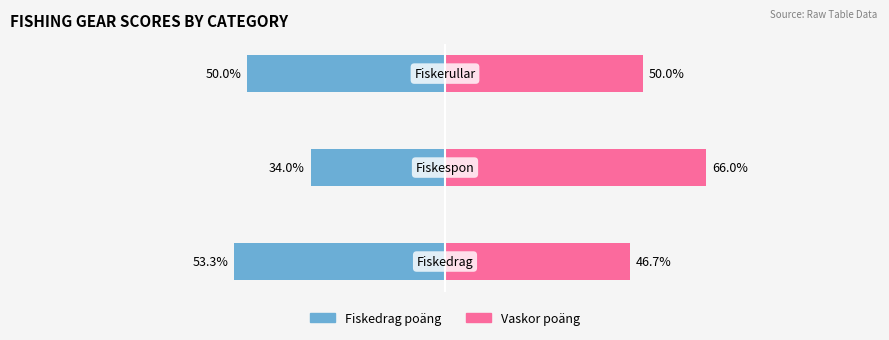

Reading right to left, extract all data points from this chart.

Fiskedrag poäng: 2=-50.0	1=-34.0	0=-53.3
Vaskor poäng: 2=50.0	1=66.0	0=46.7